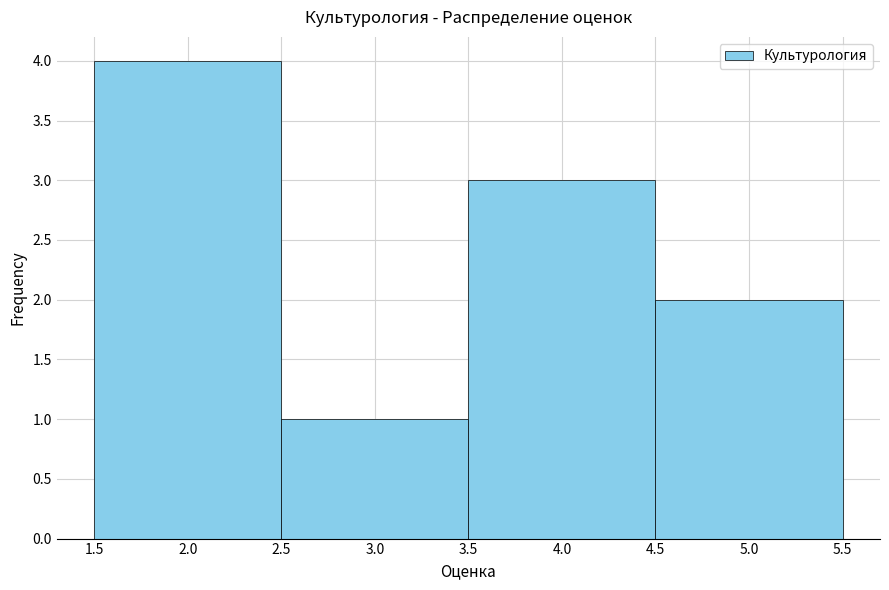

Reading left to right, list every bar in this chart as the range it spans on the x-axis followed by its height. The values are not printed on the chart, so give them approximately, as read against the axis.

1.5 to 2.5: 4
2.5 to 3.5: 1
3.5 to 4.5: 3
4.5 to 5.5: 2